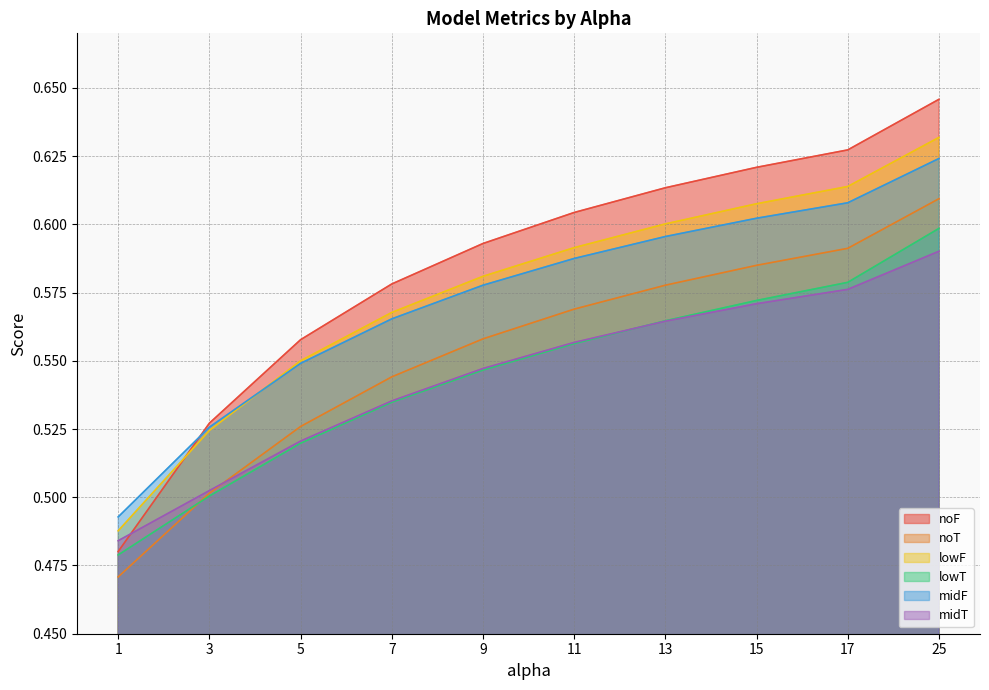

What are all the series names shown in the legend?

noF, noT, lowF, lowT, midF, midT